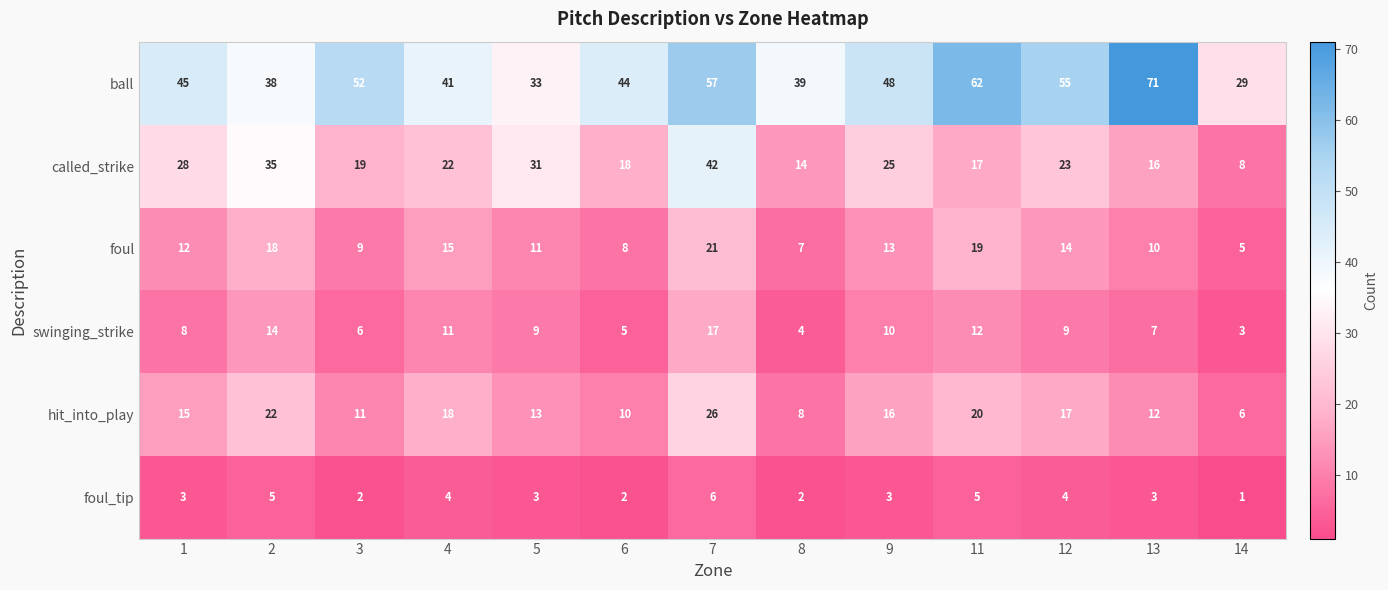

What is the average value of the foul_tip series?

3